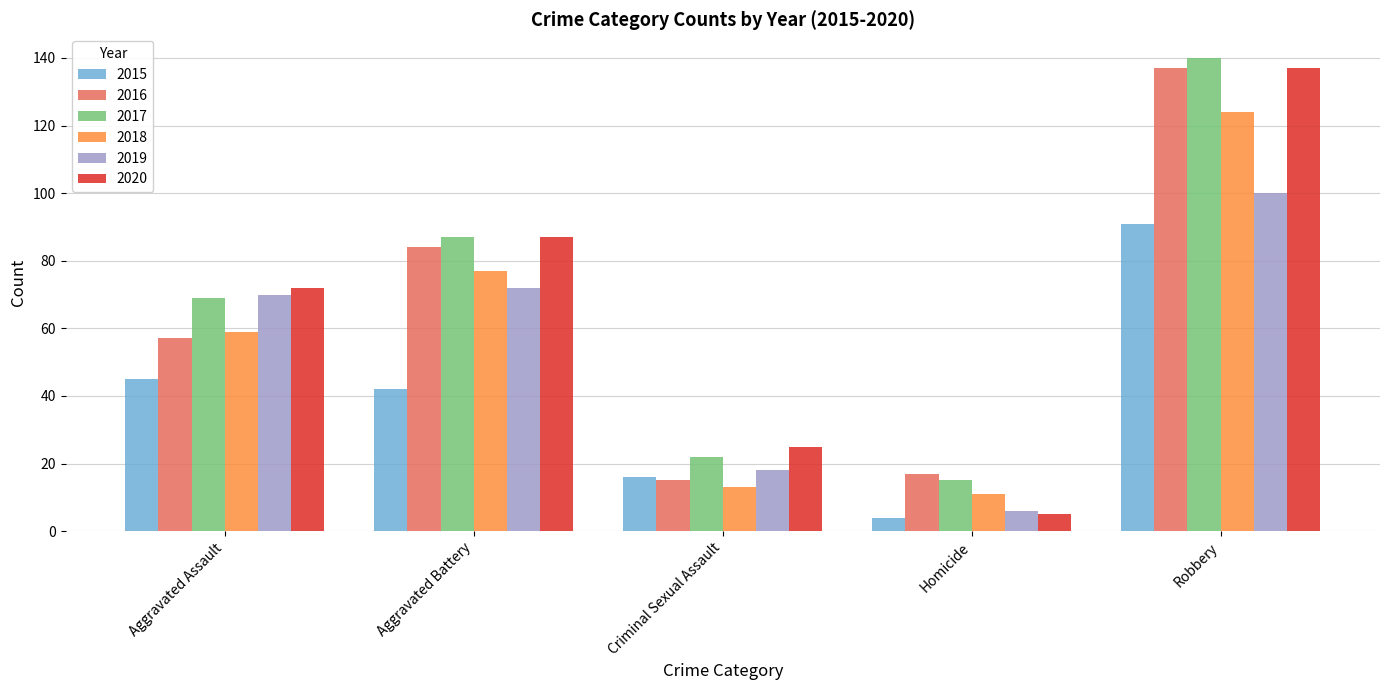

What are all the series names shown in the legend?

2015, 2016, 2017, 2018, 2019, 2020